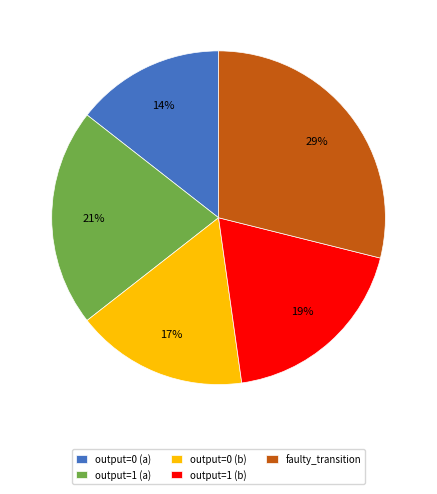

Rank the categories by value from lowest to highest.

output=0 (a), output=0 (b), output=1 (b), output=1 (a), faulty_transition